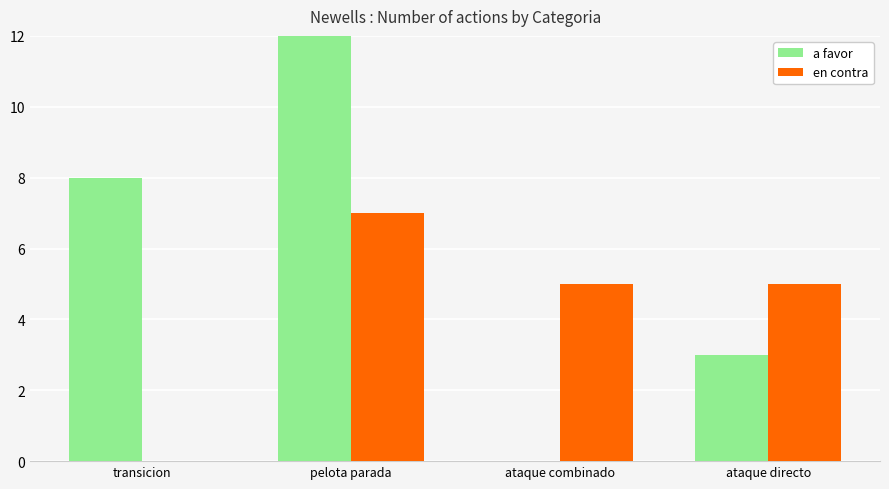

What is the spread (max minus min) of values at ataque directo?

2